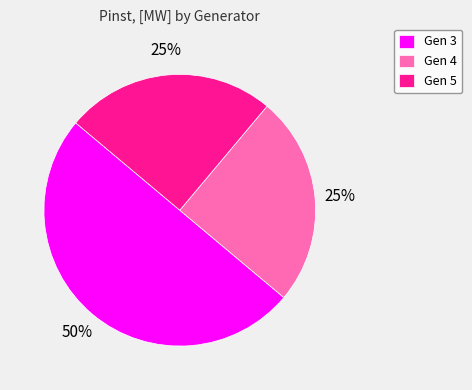

To the nearest percent, what is the average slice percentage?

33%